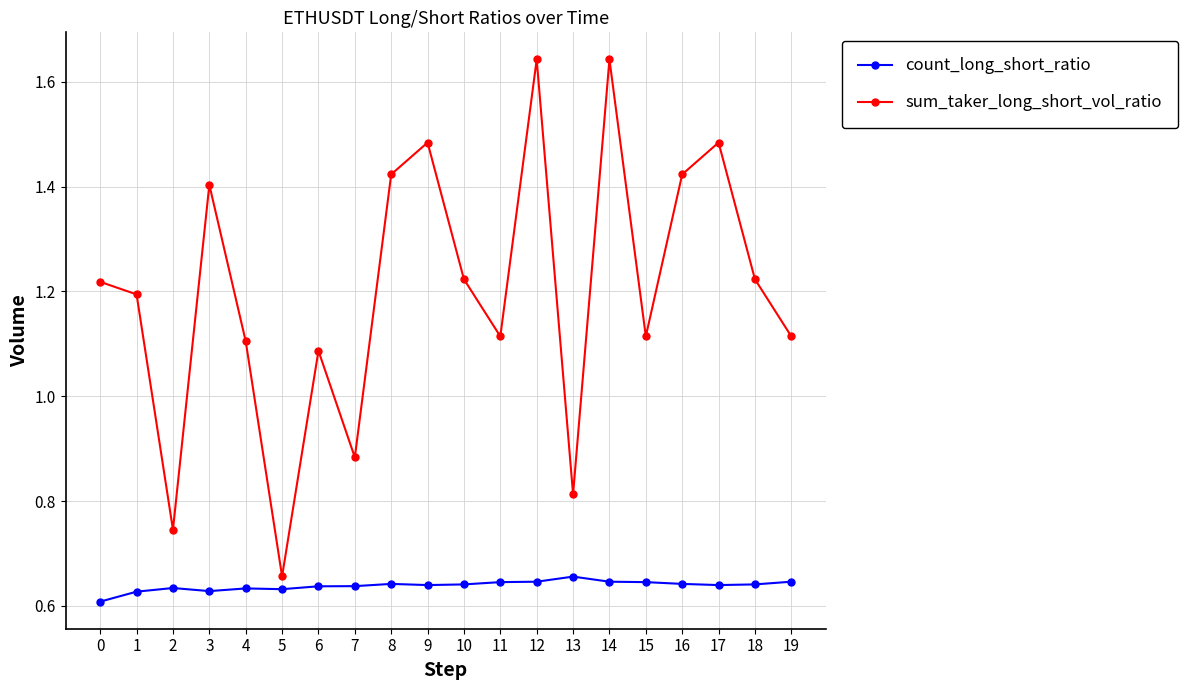

True or false: count_long_short_ratio and sum_taker_long_short_vol_ratio cross at least once.

False